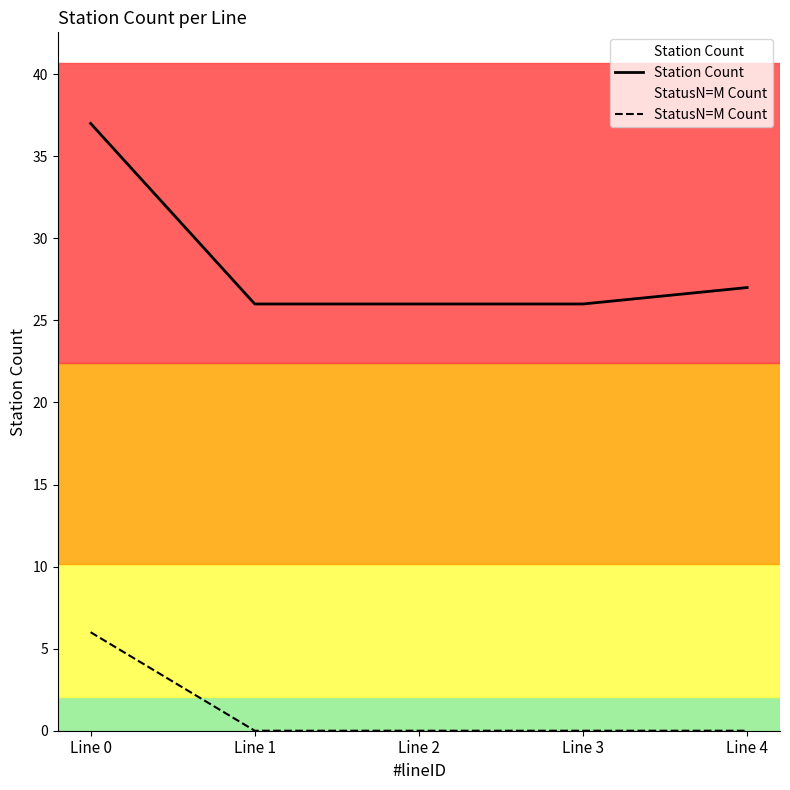

How many categories are shown in the chart?

5